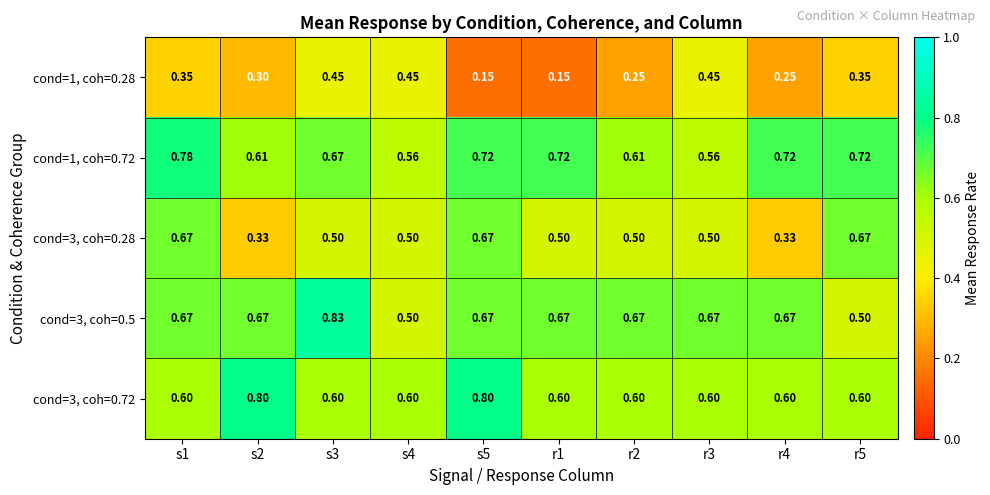

Is the value of cond=1, coh=0.28 at r5 greater than the value of cond=3, coh=0.5 at s2?

No